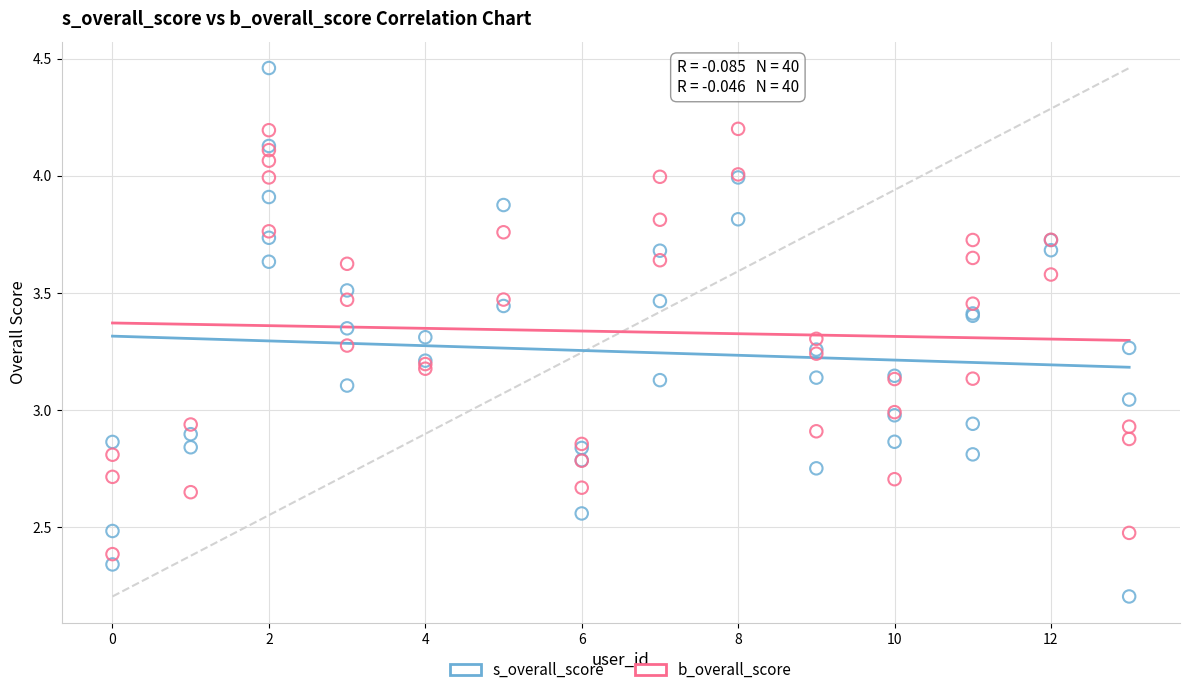

Which series reaches the maximum Y coordinate?

s_overall_score